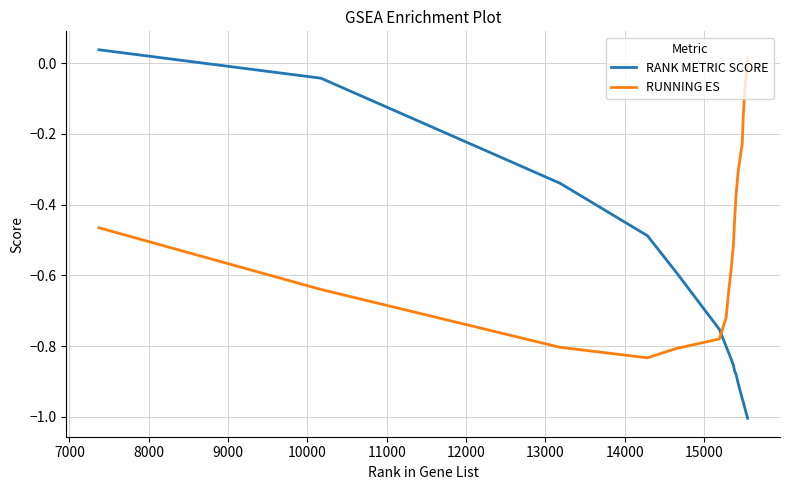

What are all the series names shown in the legend?

RANK METRIC SCORE, RUNNING ES